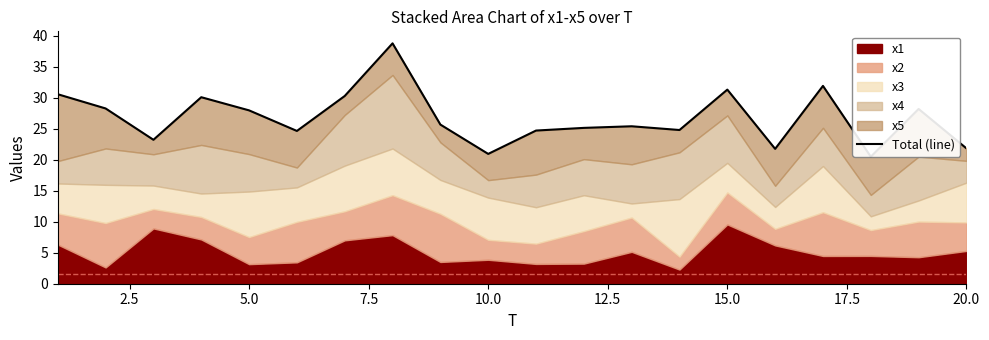

What is the value of the 14th point from the left?

24.8